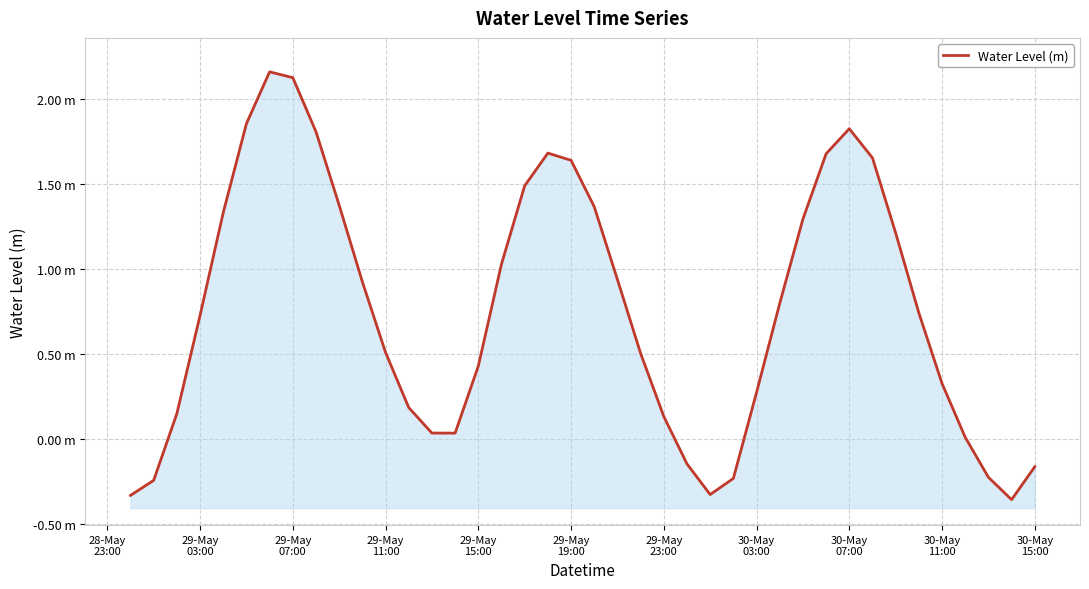

How many lines are shown in the chart?

1